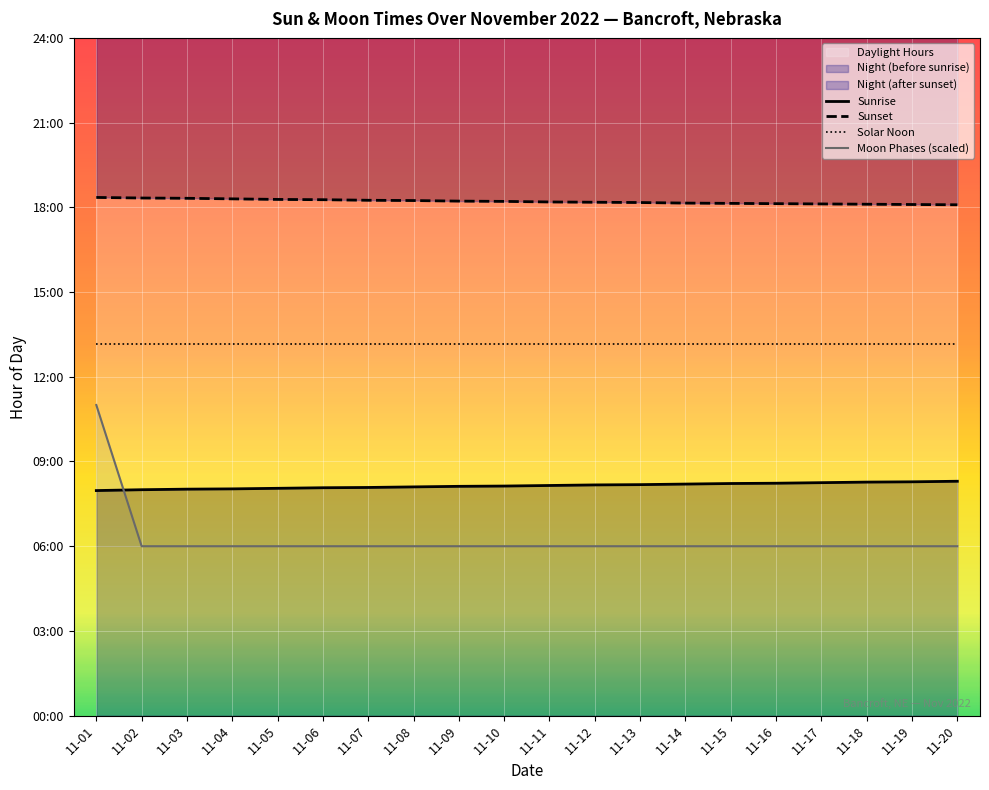

How many values are between 6 and 7?

19